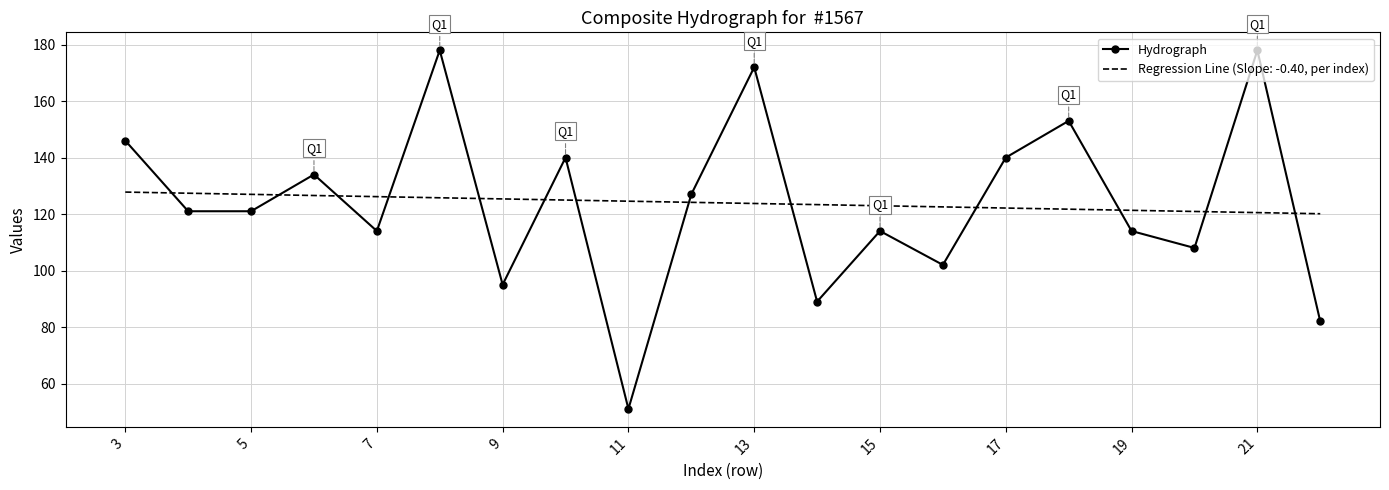

List the series in order of their peak value, highest first.

Hydrograph, Regression Line (Slope: -0.40, per index)